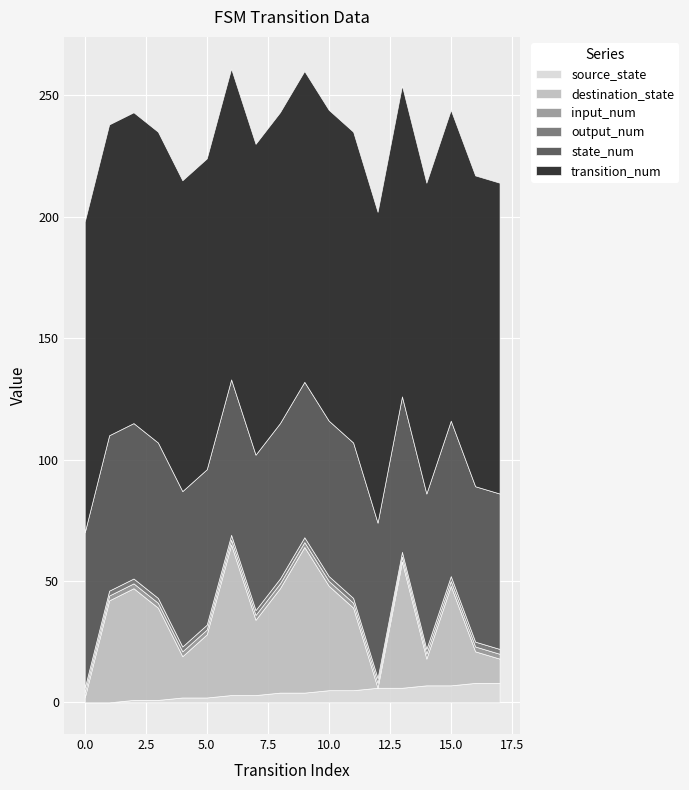

True or false: input_num has more than 2 interior local peaks.

False